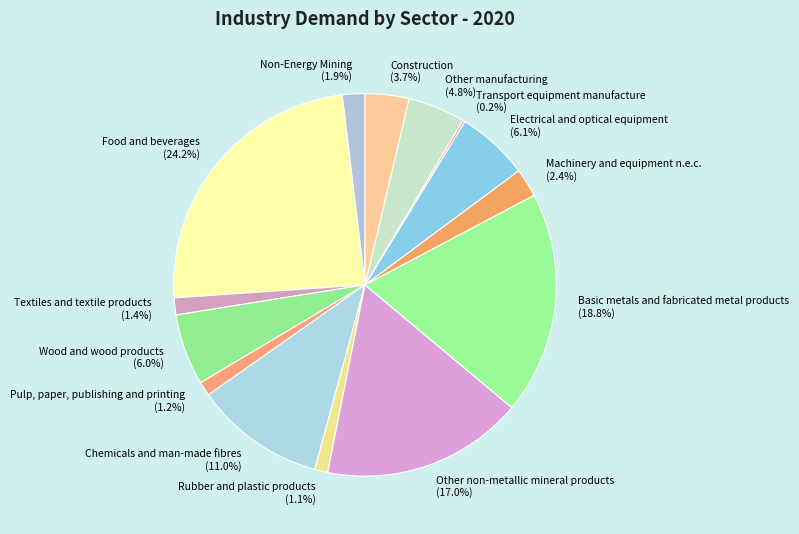

Is it true that Other manufacturing is 5% of the pie?

True